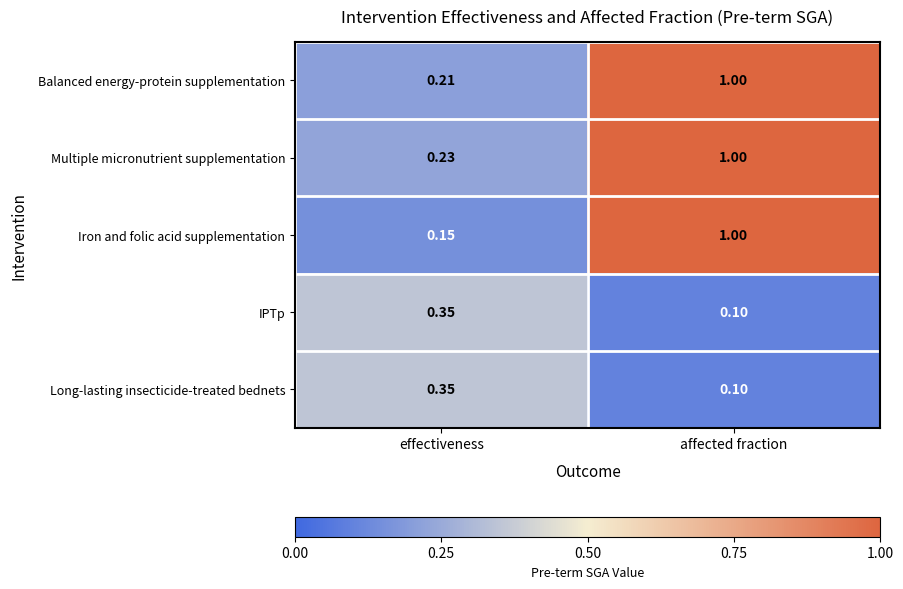

List the labels in order of Iron and folic acid supplementation value, largest first.

affected fraction, effectiveness